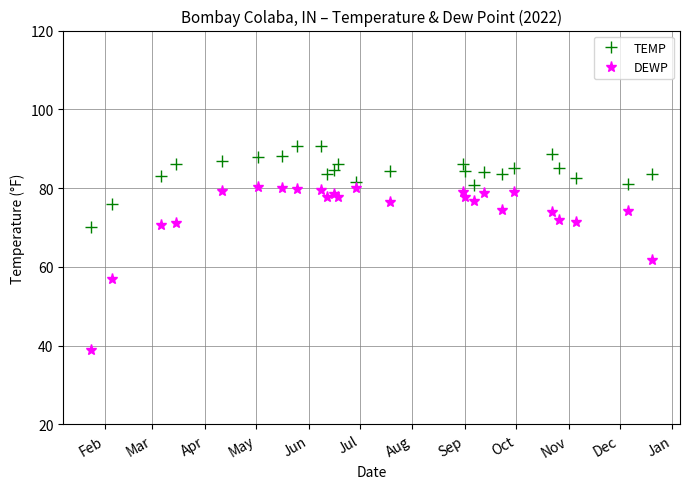

How many data points in DEWP are above 77?

13